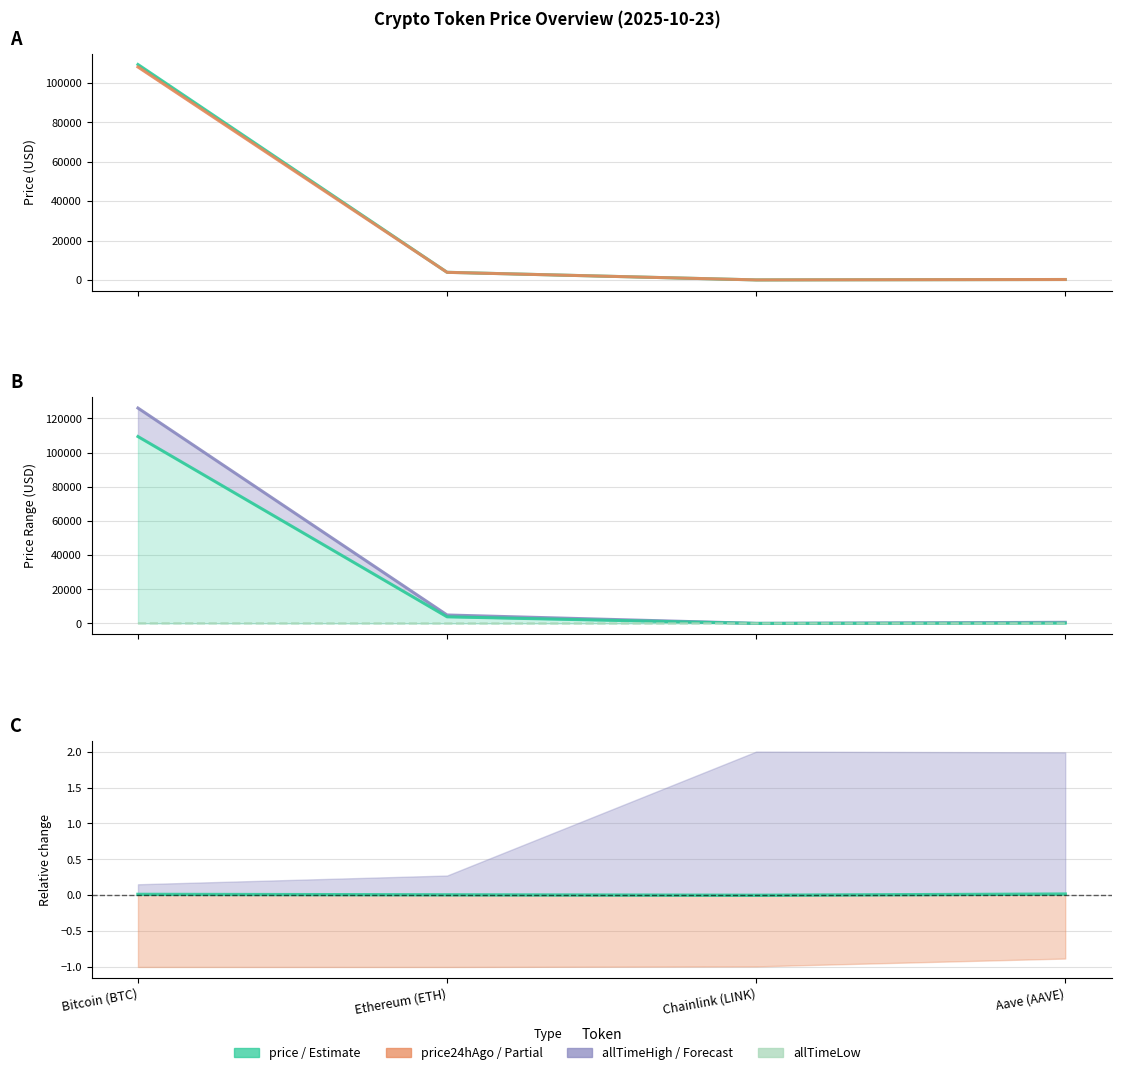

The allTimeLow series shows 67.8 at Bitcoin (BTC). True or false?

True